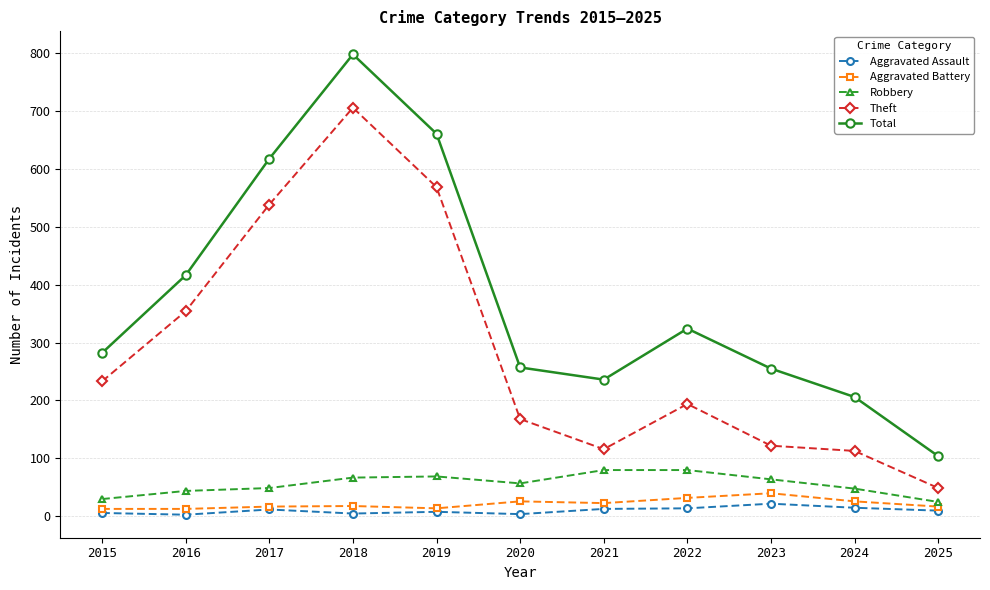

What is the maximum value for Aggravated Assault?

22